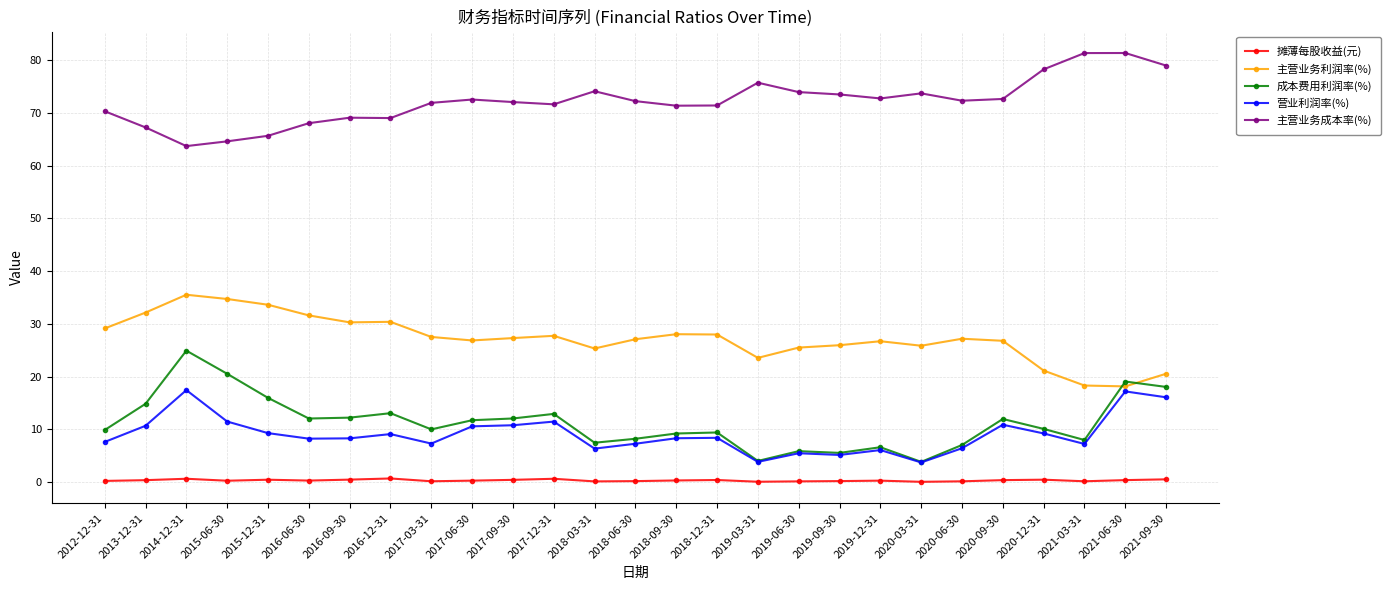

True or false: 主营业务利润率(%) and 营业利润率(%) cross at least once.

False